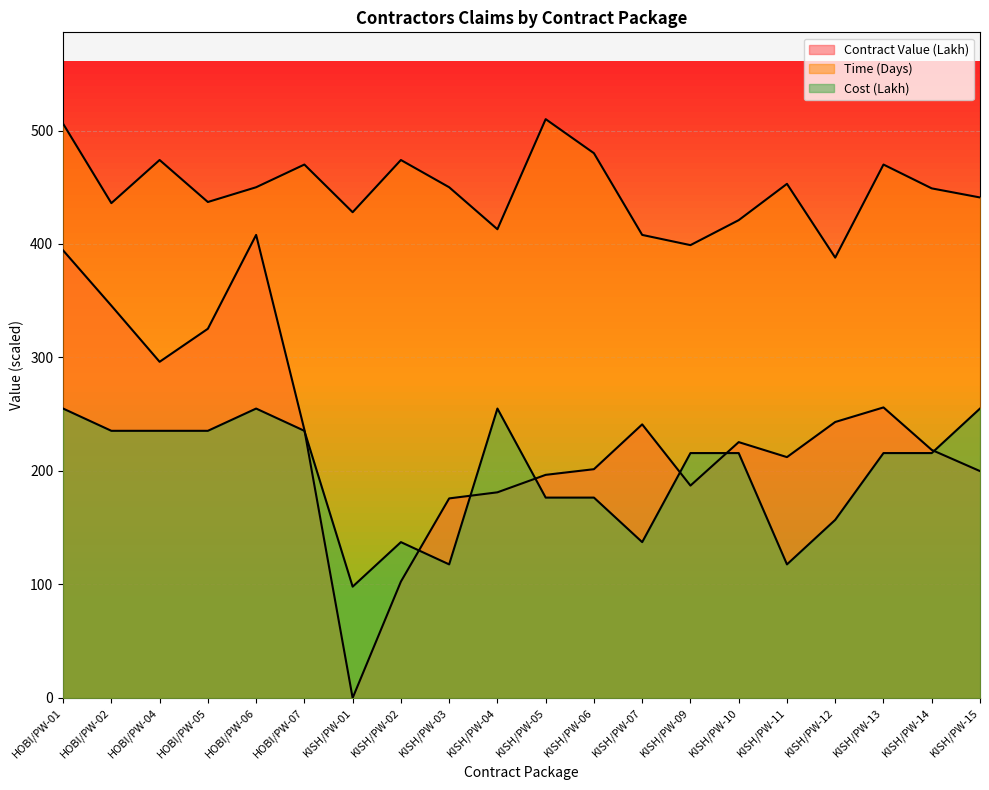

Read the Cost (Lakh) value at KISH/PW-01.

98.1